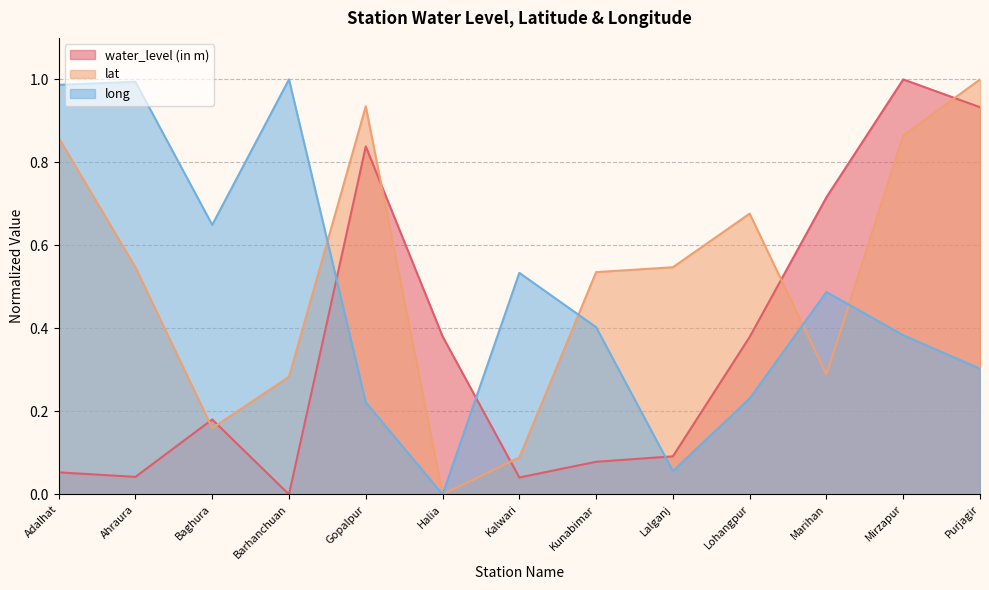

What is the difference between the second highest and second lowest values in the water_level (in m) series?

0.9